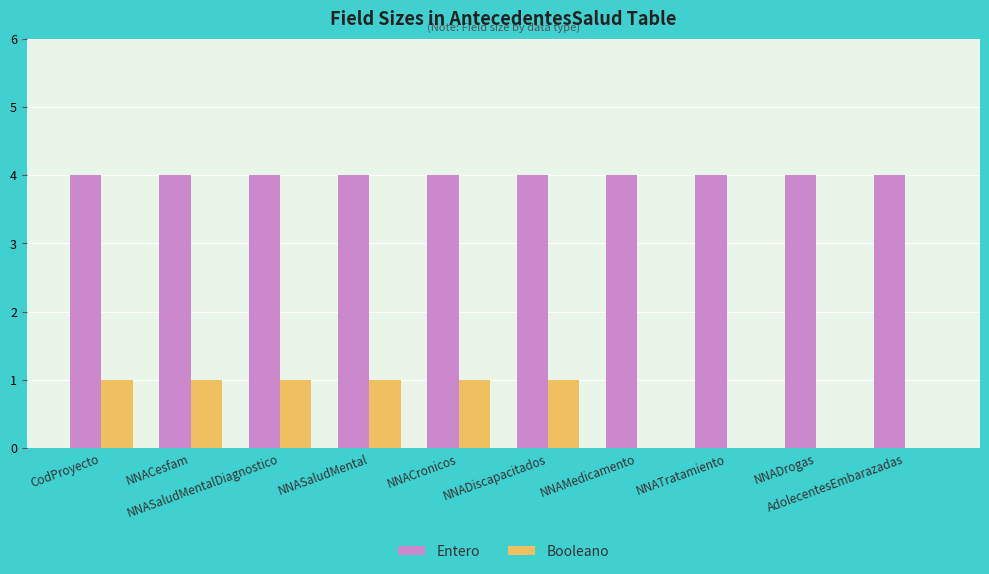

What is the sum of all Entero values?

40